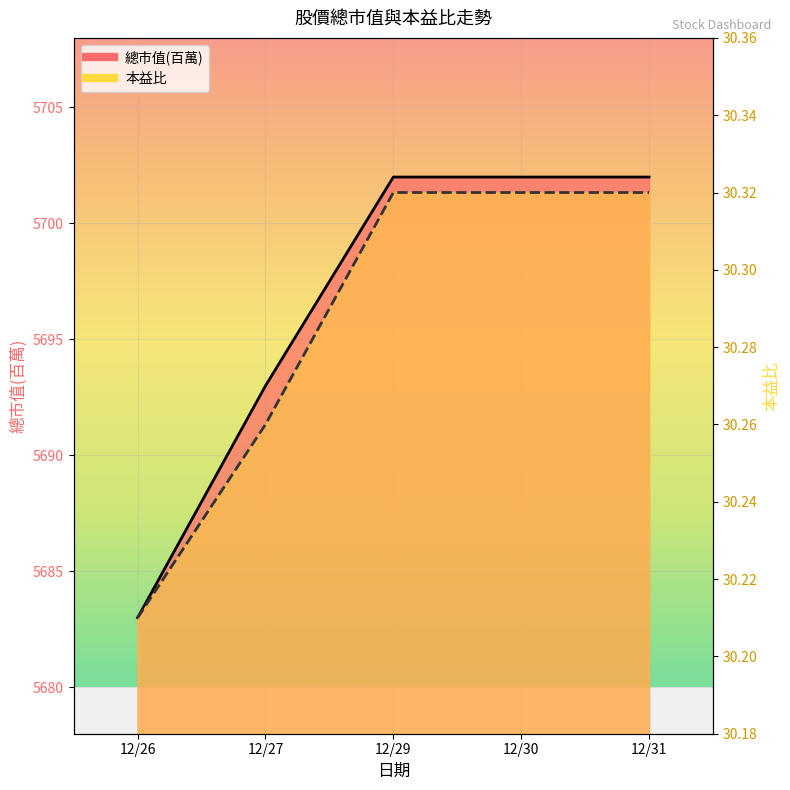

Which series changed the most between 12/27 and 12/31?

總市值(百萬)